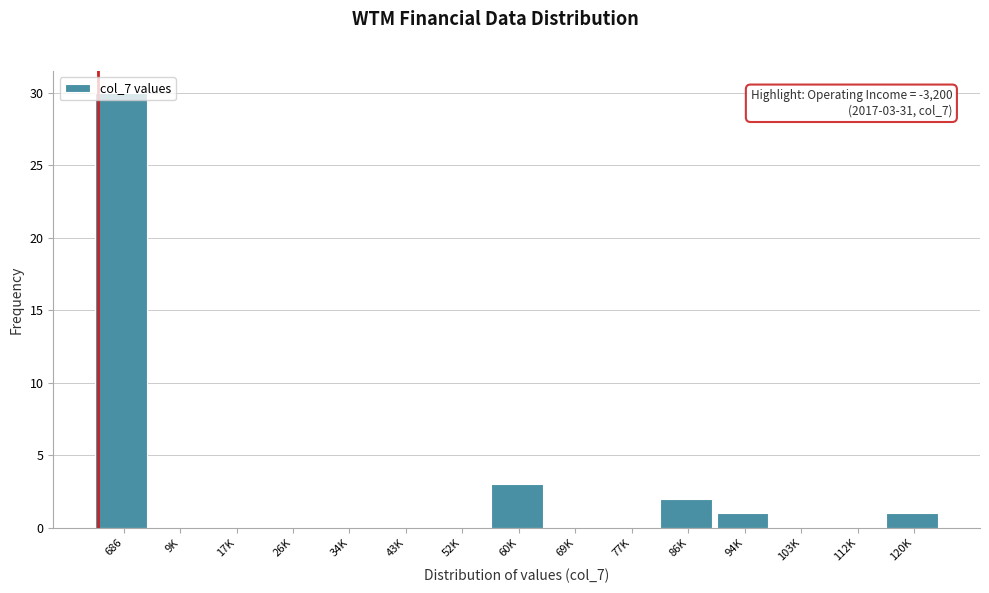

True or false: the data shows -11 at 9K.

False